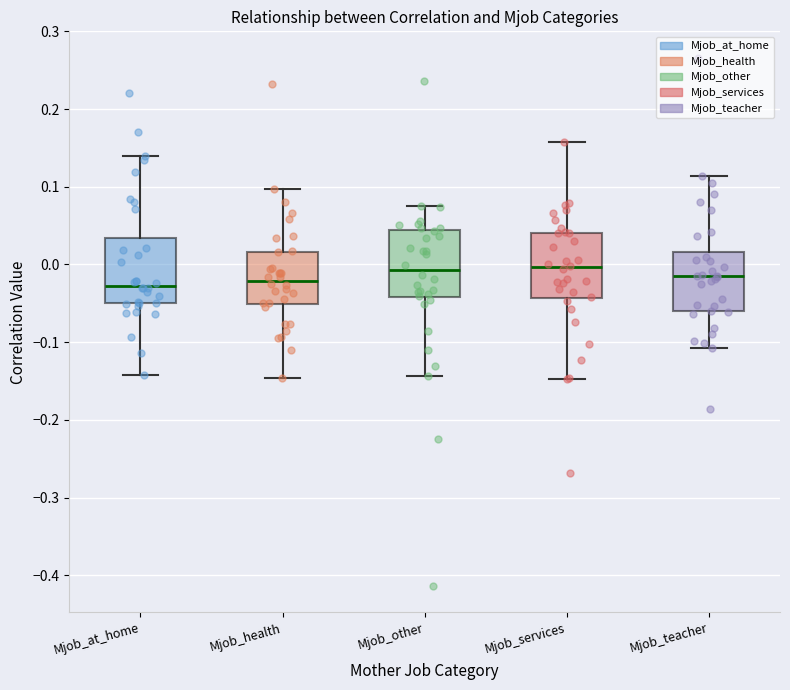

Reading left to right, read every box against the y-axis: the position of its median line, the range the box covers, and the ends of its whiskers. The values are not printed on the chart, so give them approximately, as read against the axis.

Mjob_at_home: median -0.03, box -0.05 to 0.03, whiskers -0.14 to 0.14
Mjob_health: median -0.02, box -0.05 to 0.02, whiskers -0.15 to 0.10
Mjob_other: median -0.01, box -0.04 to 0.04, whiskers -0.14 to 0.07
Mjob_services: median 0.00, box -0.04 to 0.04, whiskers -0.15 to 0.16
Mjob_teacher: median -0.02, box -0.06 to 0.02, whiskers -0.11 to 0.11